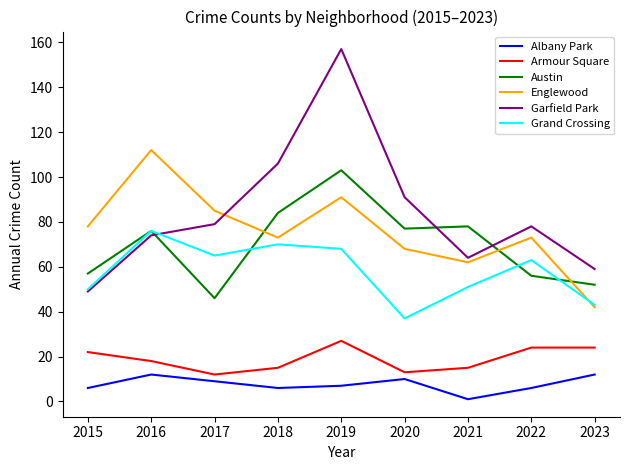

Which series has the widest spread of values?

Garfield Park